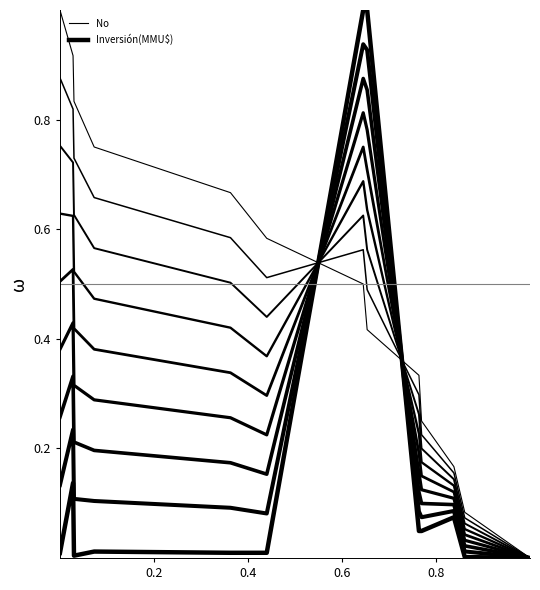

What is the average value of the No series?

0.5